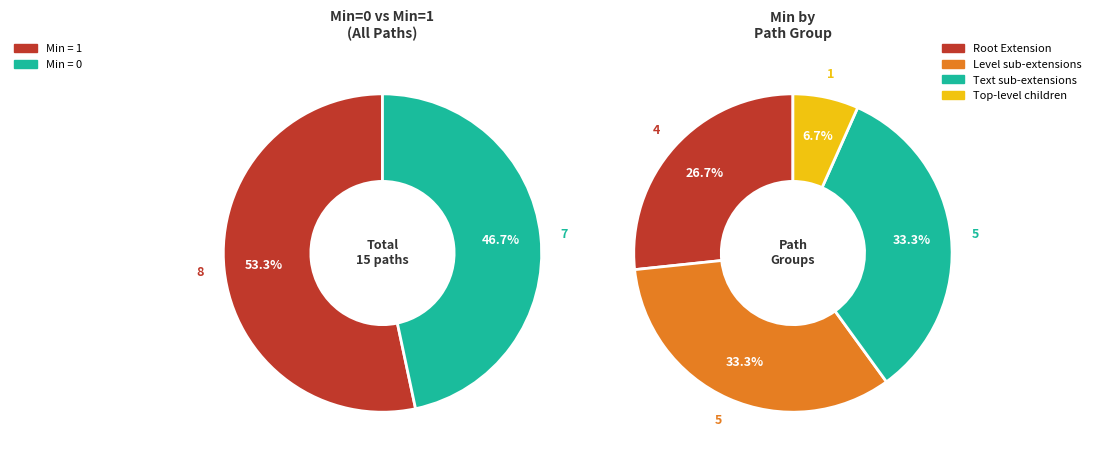

Does Extension.extension:text.value[x] account for over 50% of the chart?

No